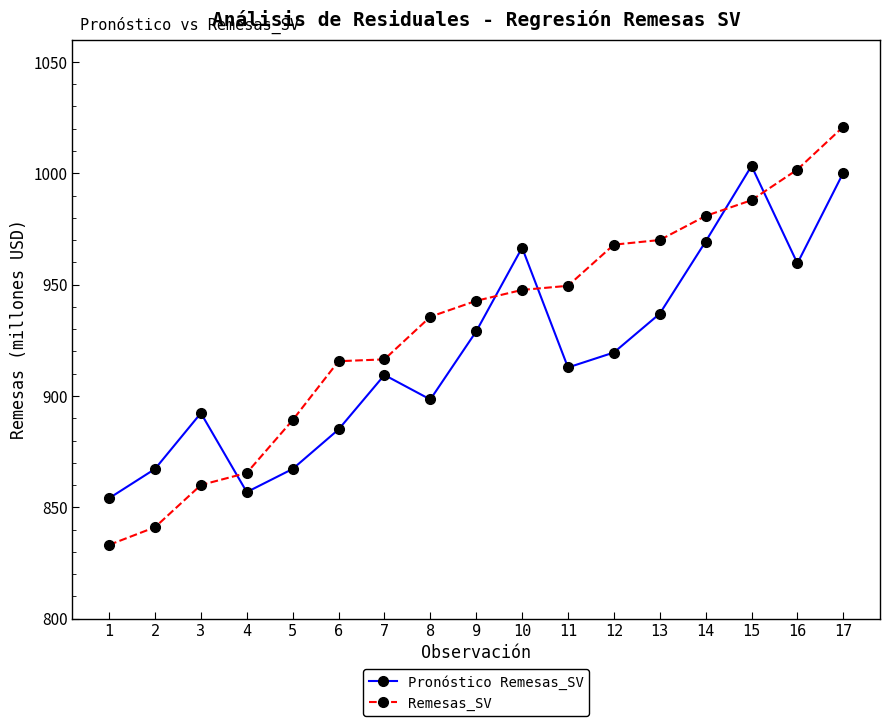

At which label does Remesas_SV first exceed 942?

9